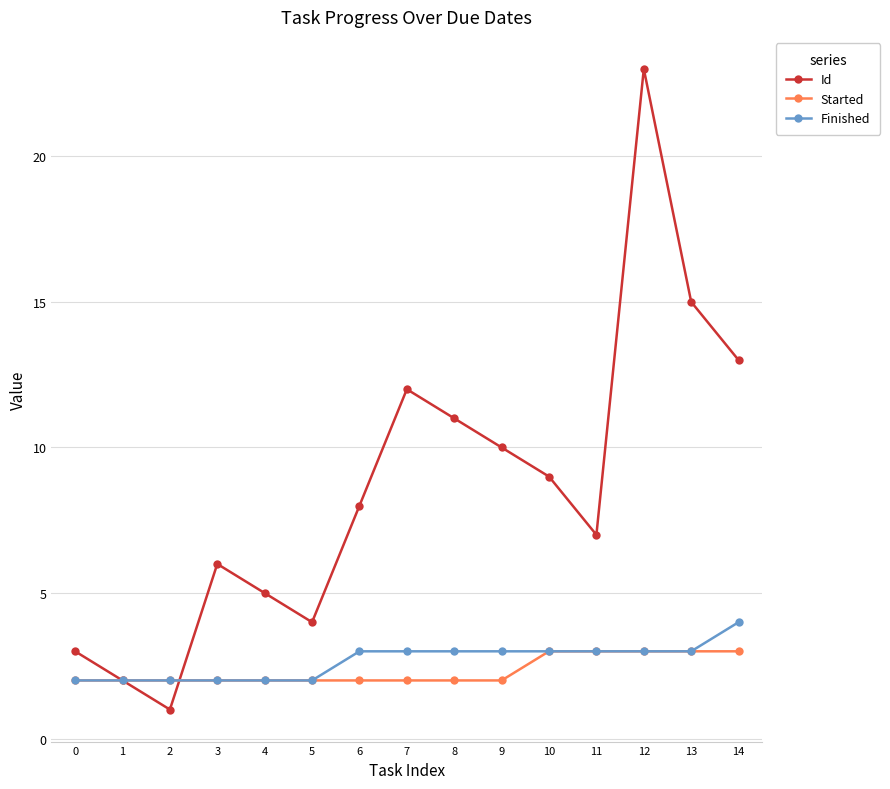

What is the value of the Started point at the 9th from the left?

2